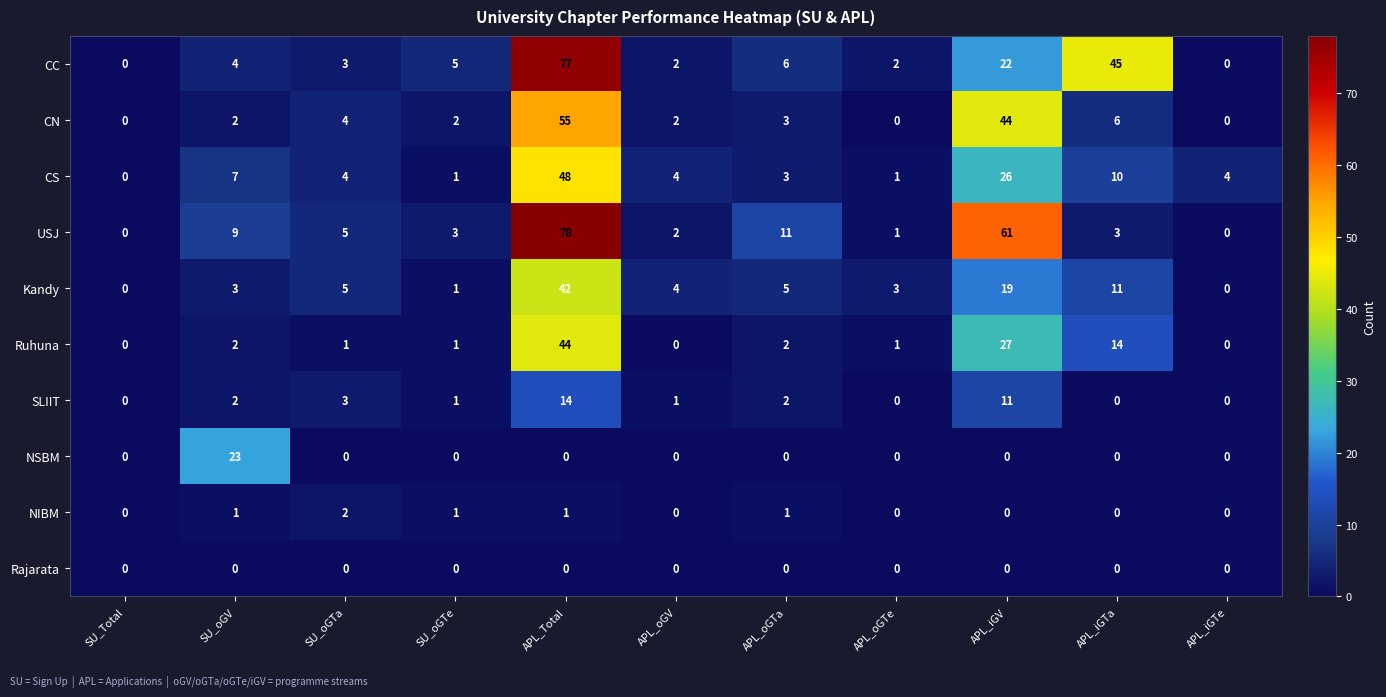

What is the difference between the maximum and second lowest values in the CN series?

55